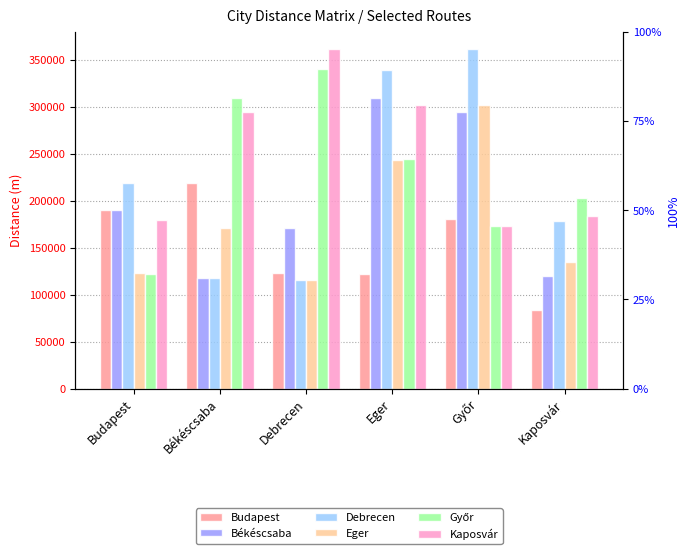

What is the sum of all Budapest values?

917791.6